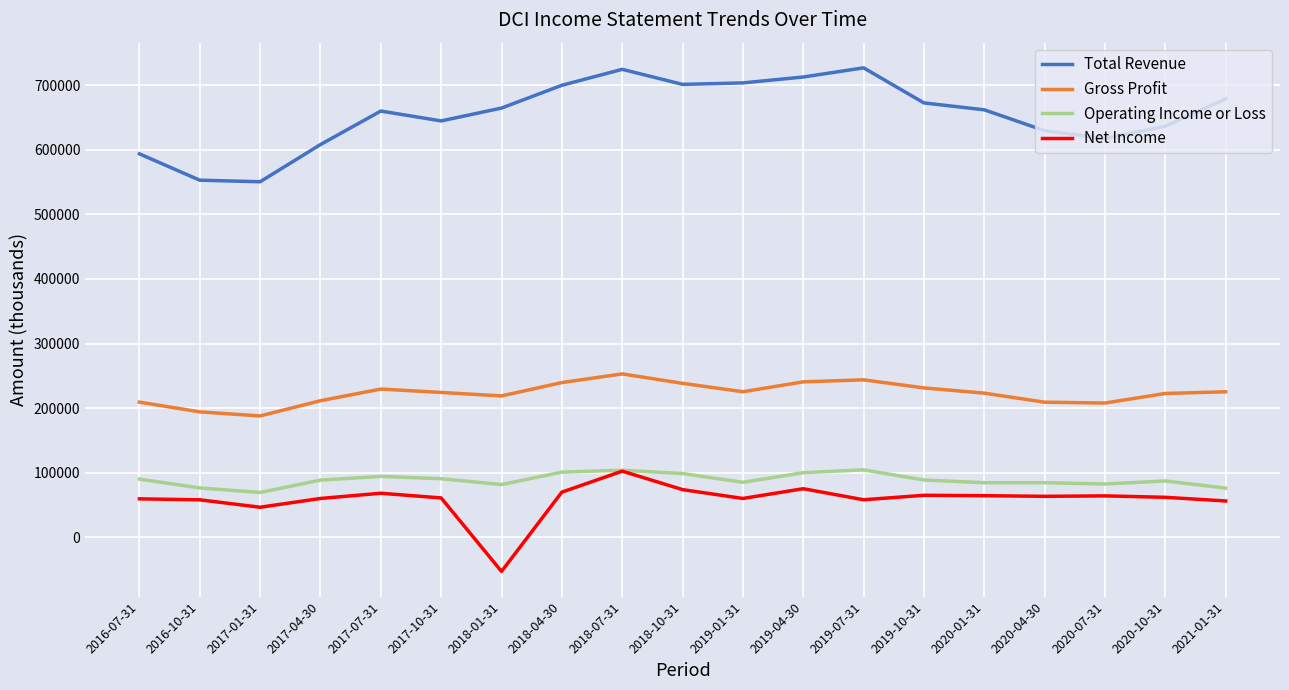

The value of Net Income at 2017-04-30 is 29237. True or false?

False